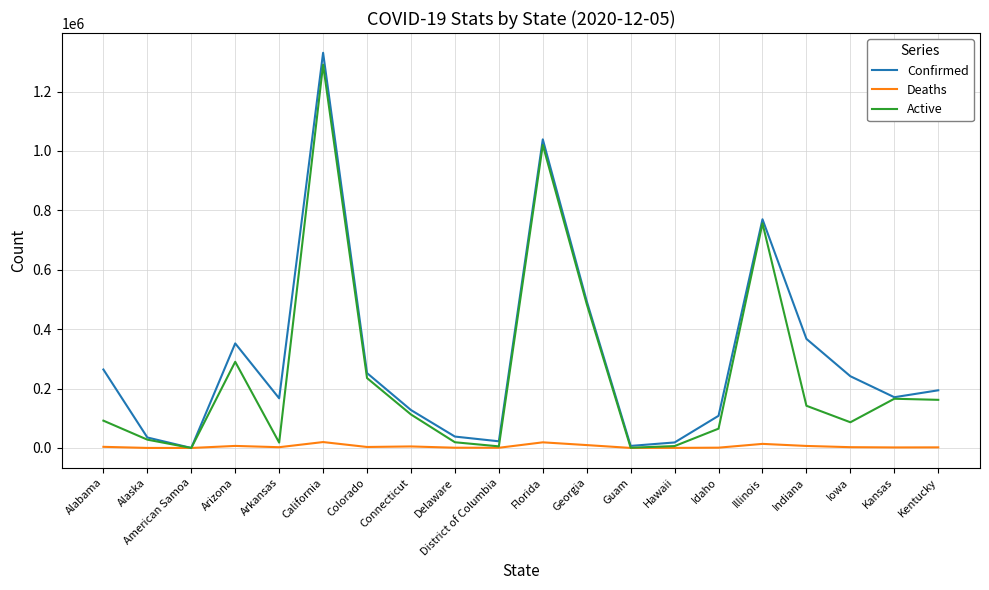

What is the average value of the Deaths series?

5028